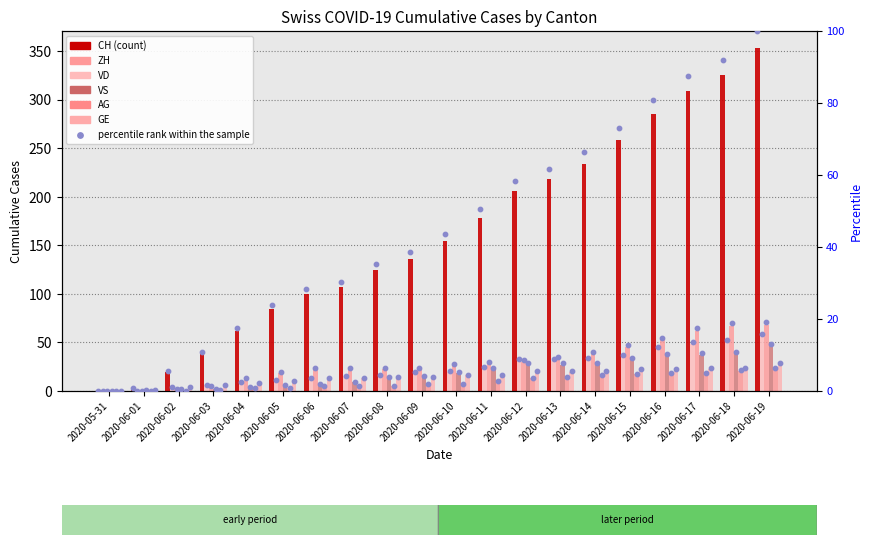

Which series has the largest Y range (max minus min)?

CH